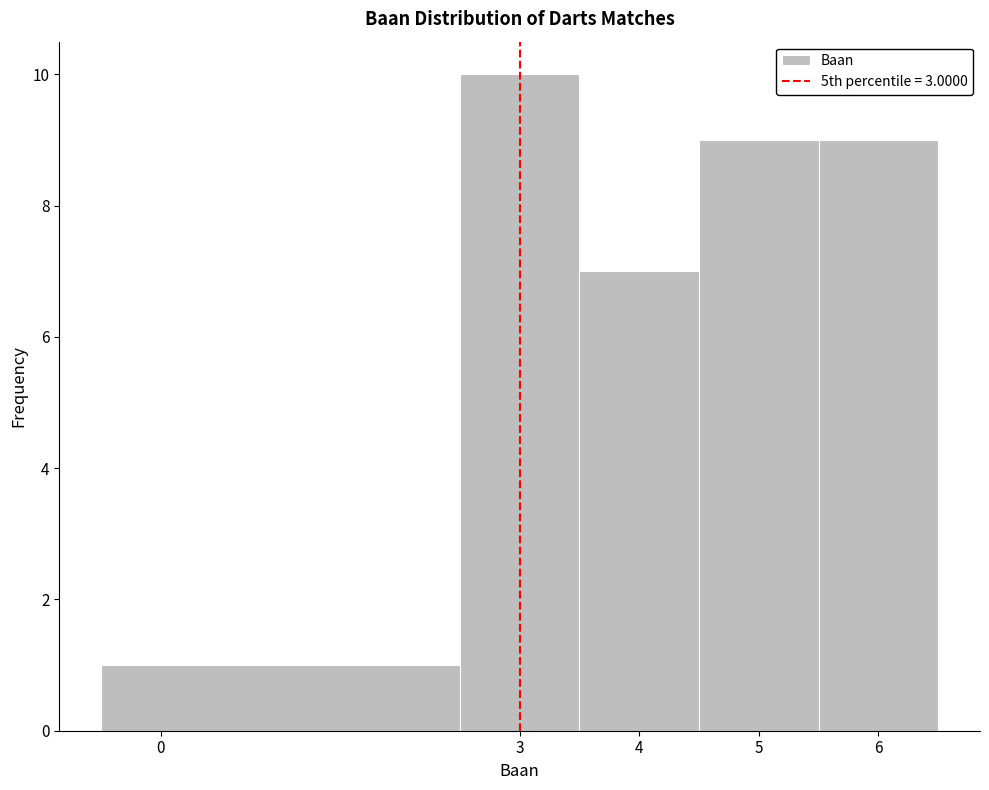

What is the height of the bar covering 2.5 to 3.5 on the x-axis? The values are not printed on the chart, so give them approximately, as read against the axis.

10